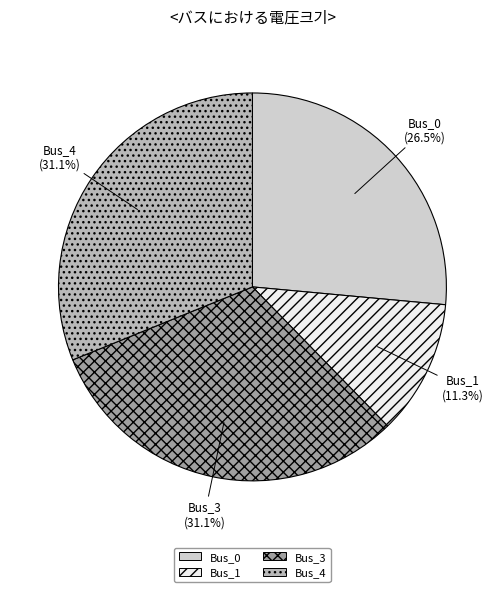

What is the smallest slice in the pie chart?

Bus_1